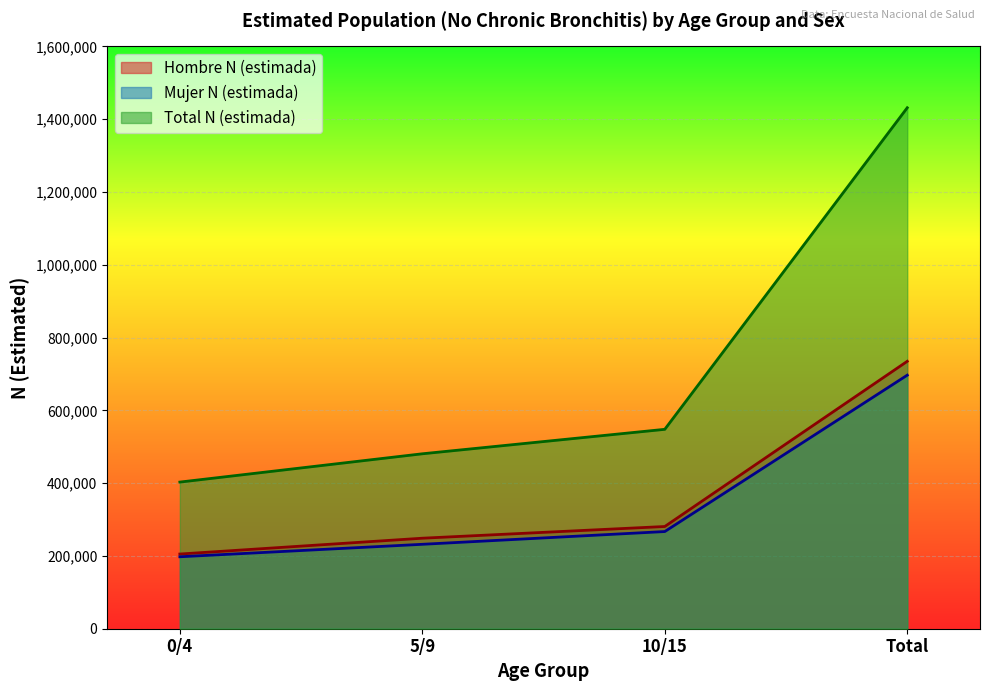

Rank the series at 5/9 from lowest to highest value.

Mujer N (estimada), Hombre N (estimada), Total N (estimada)